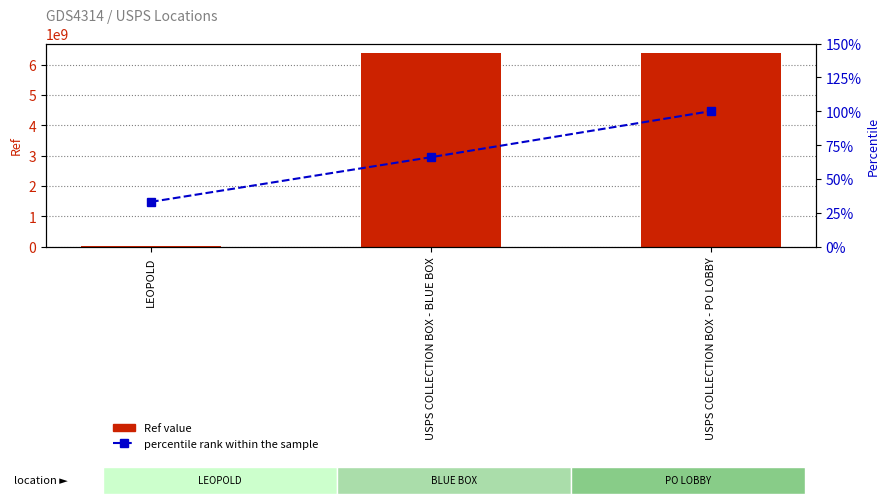

What is the label of the 2nd bar from the left?

USPS COLLECTION BOX - BLUE BOX